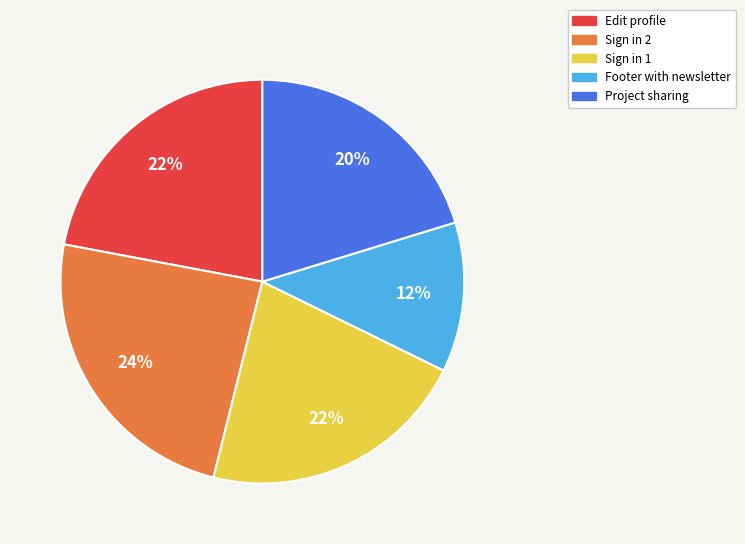

Between Edit profile and Sign in 2, which is larger?

Sign in 2